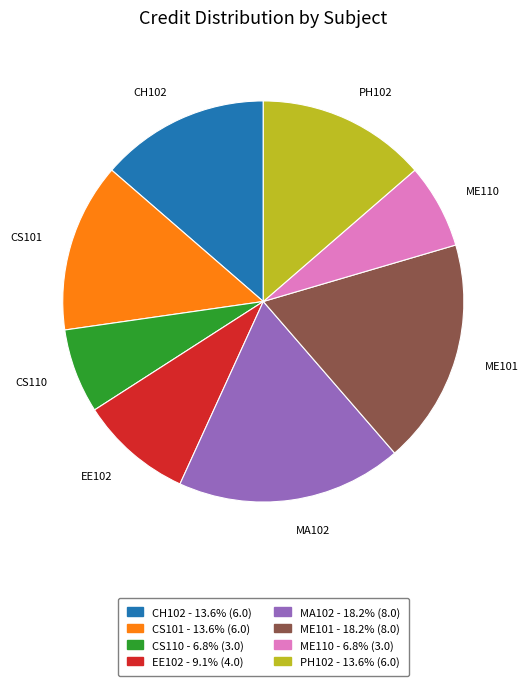

Between PH102 and CS110, which is larger?

PH102